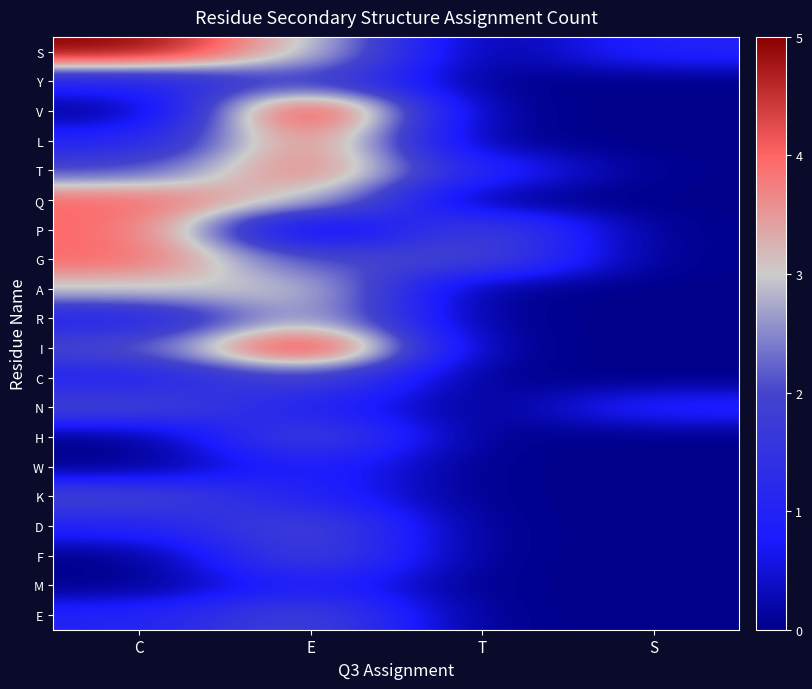

What is the greatest value displayed?

5